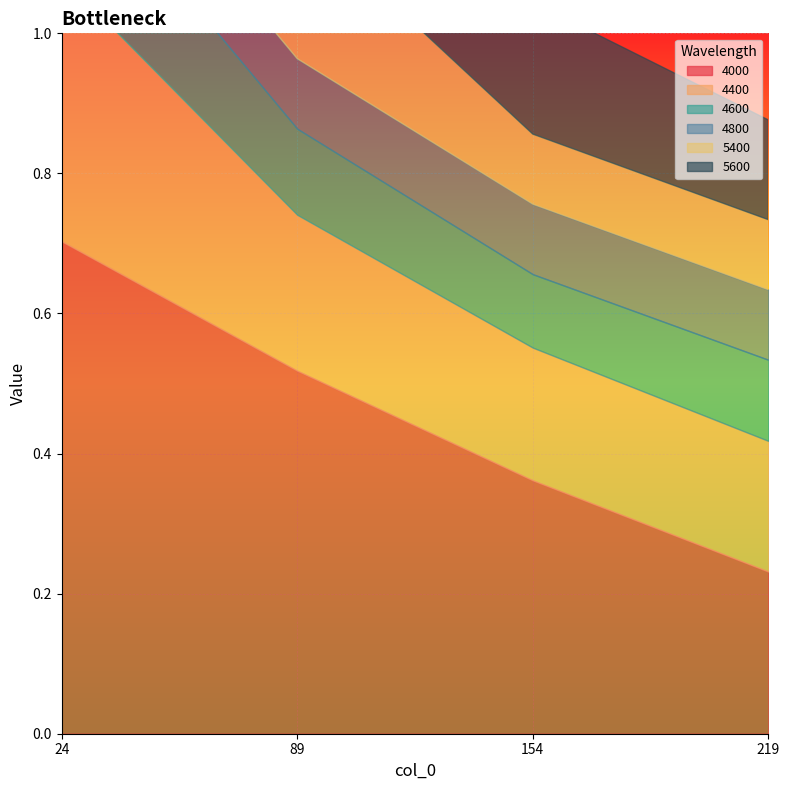

What is the difference between the maximum and minimum values in the 4000 series?

0.5